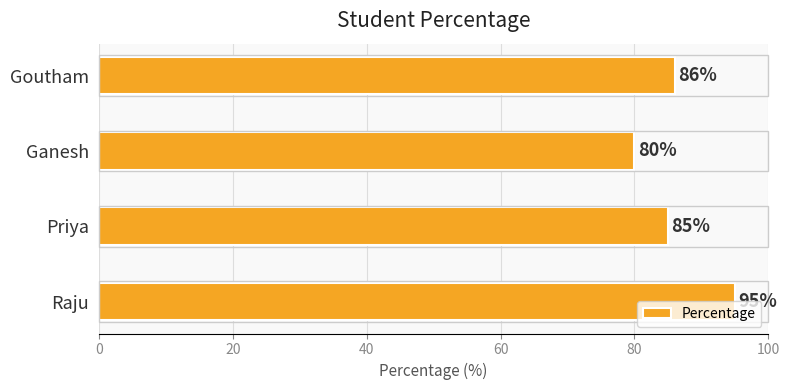

What is the sum of the values at Ganesh and Raju?

175